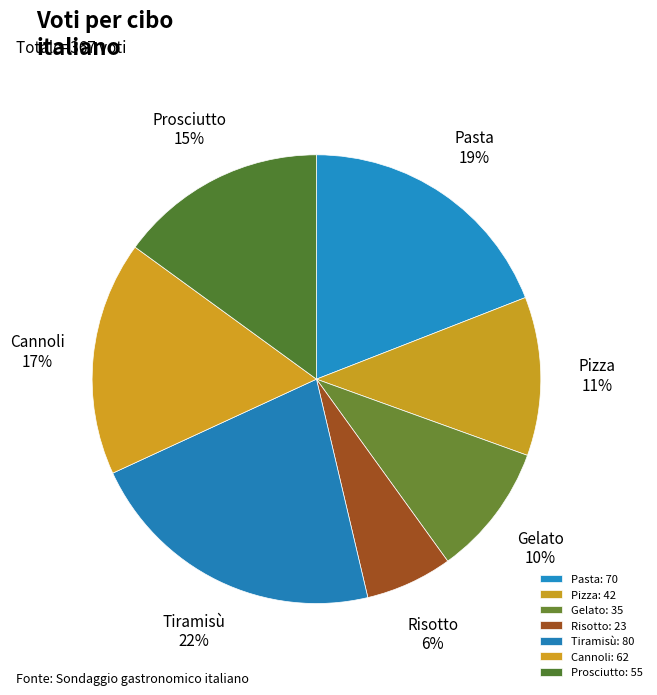

To the nearest percent, what is the difference between the Pasta and Prosciutto slice percentages?

4%